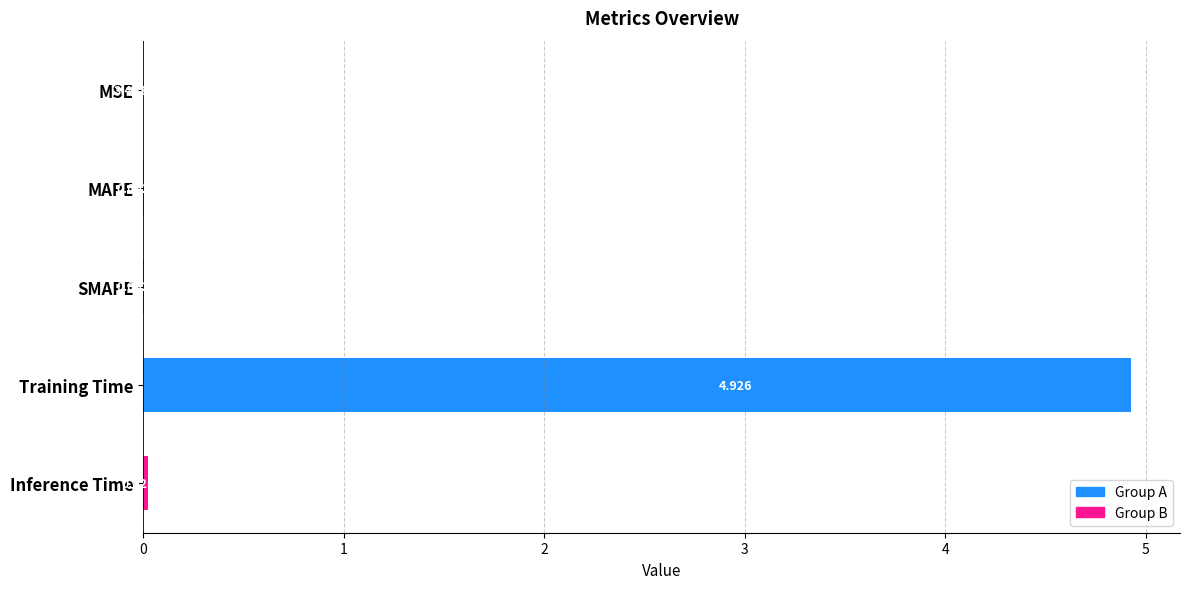

At which category does the chart reach its peak across all series?

Training Time